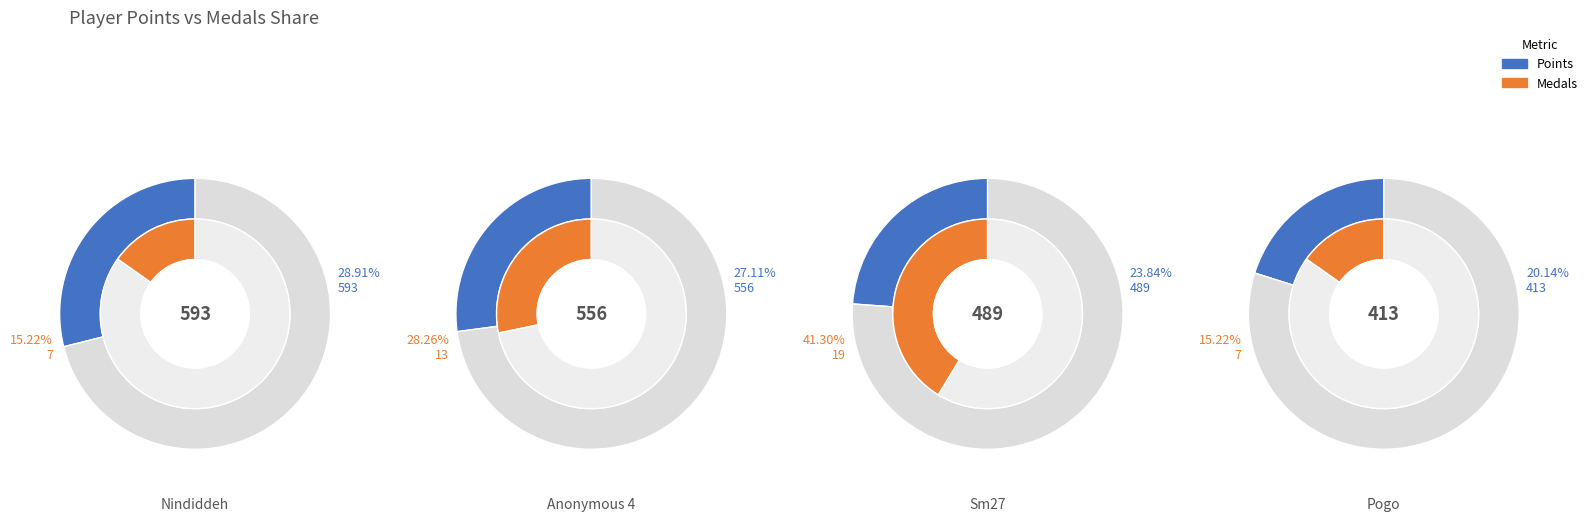

To the nearest percent, what is the average slice percentage?

8%